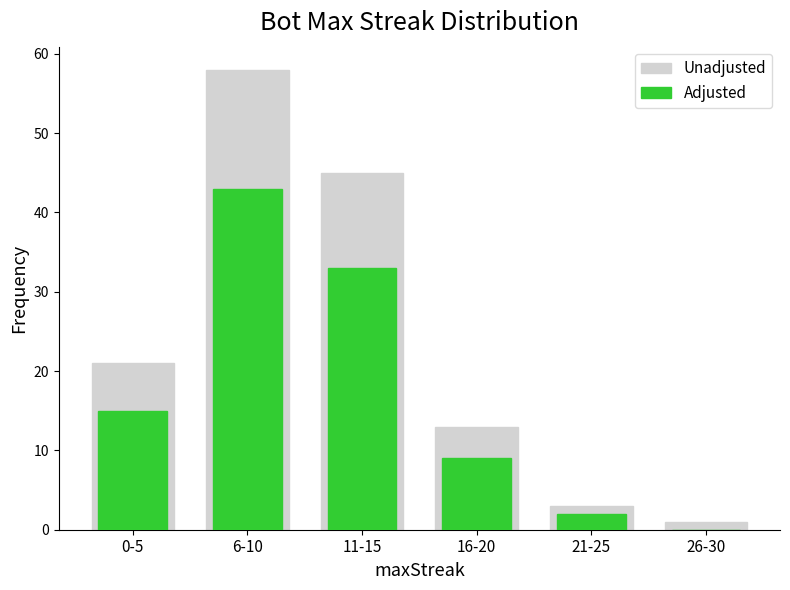

What value does the Adjusted series have at 0-5?

15